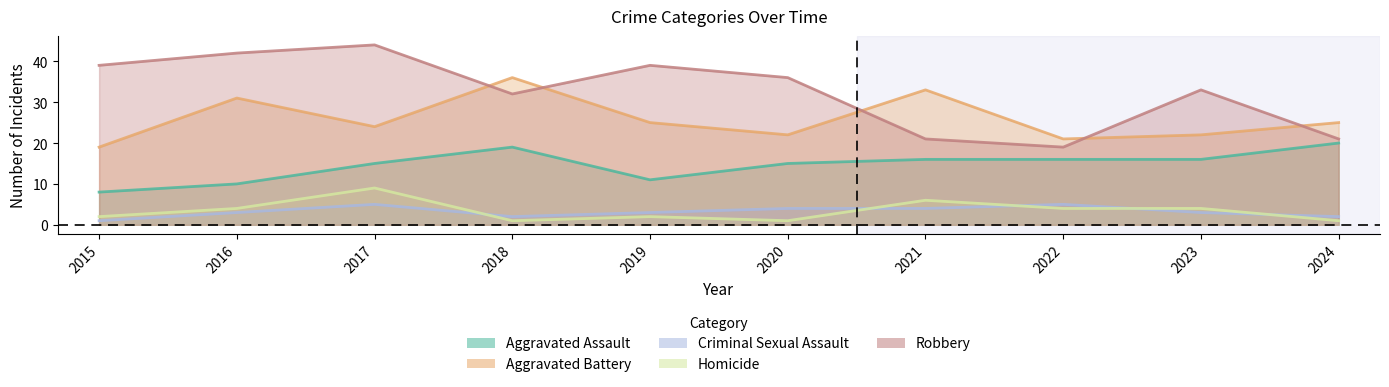

What is the minimum value for Criminal Sexual Assault?

1